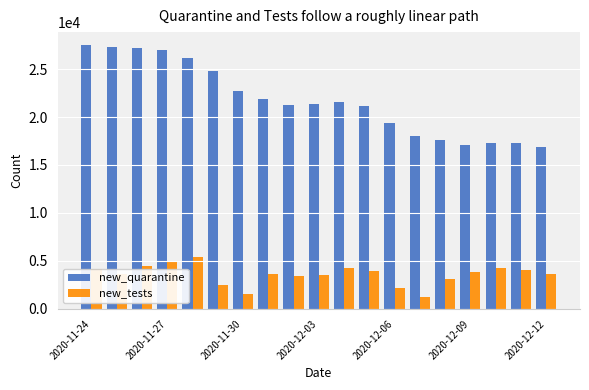

What is the maximum value shown in the chart?

27474